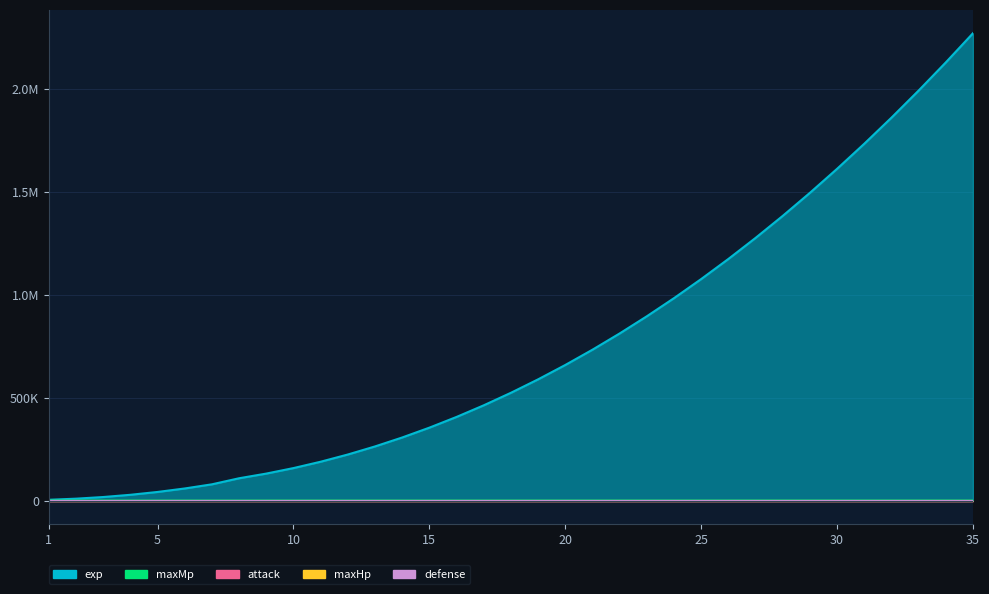

True or false: maxMp and exp cross at least once.

False